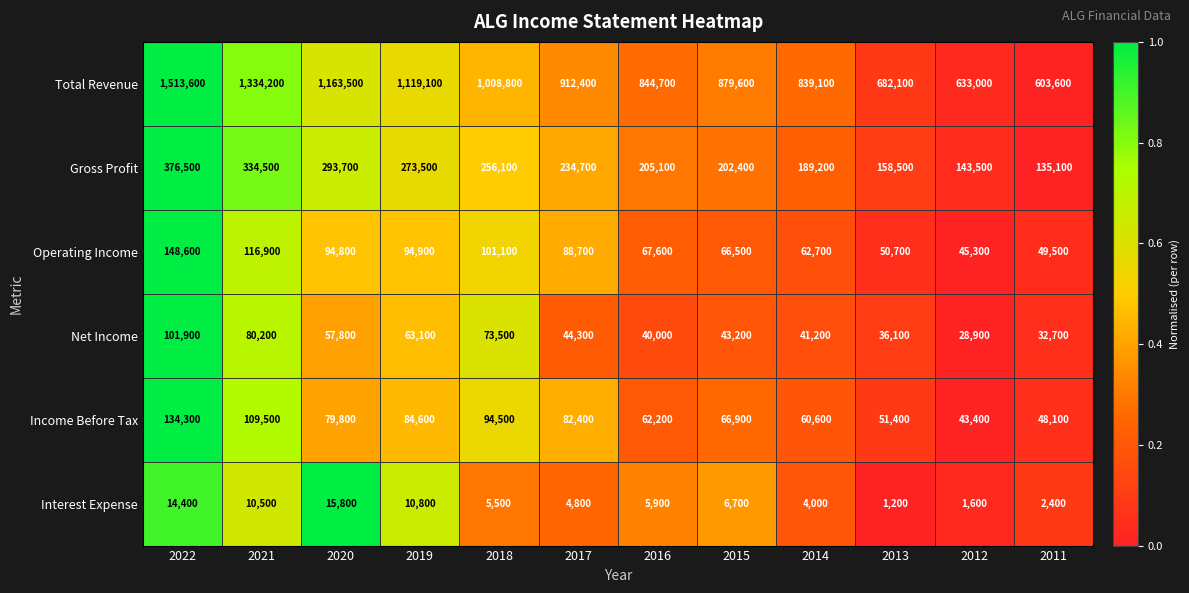

Which category has the highest value across all series?

2022